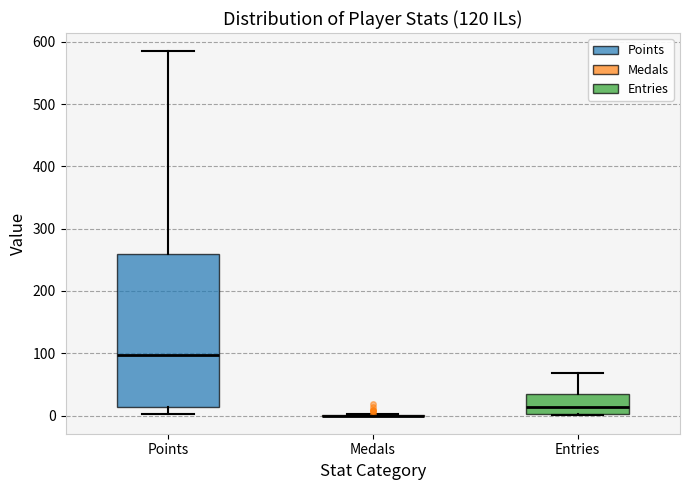

Reading left to right, transcribe this box plot: for each box, give where its median line is, the range the box spans, and where its two whiskers end, as read against the y-axis. The values are not printed on the chart, so give them approximately, as read against the axis.

Points: median 100, box 10 to 260, whiskers 0 to 590
Medals: box collapsed to a line at 0, whiskers 0 to 0
Entries: median 10, box 0 to 40, whiskers 0 to 70